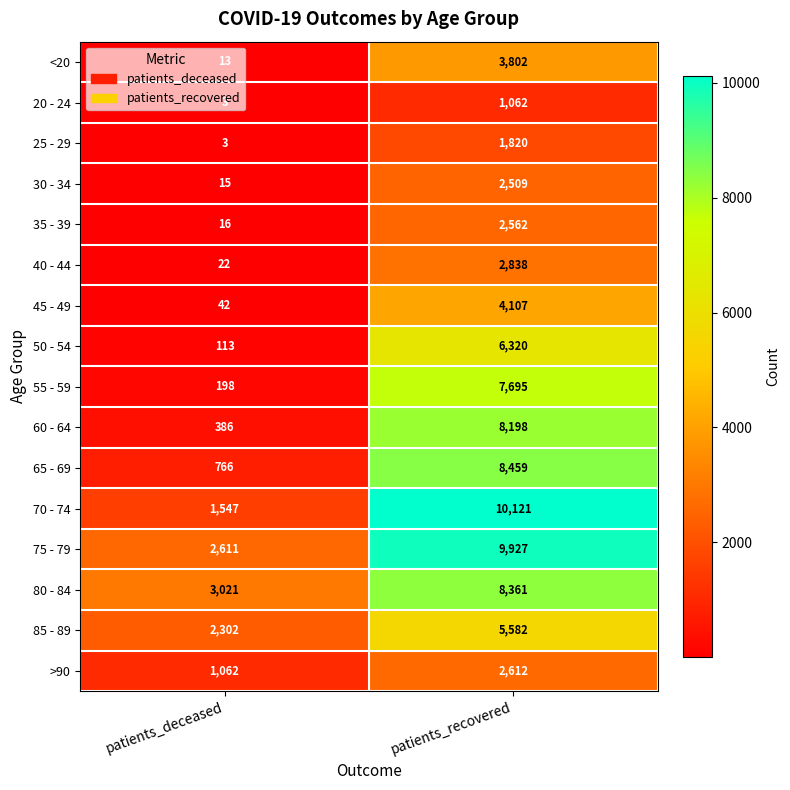

Is the value of 20 - 24 at patients_recovered greater than the value of 25 - 29 at patients_deceased?

Yes